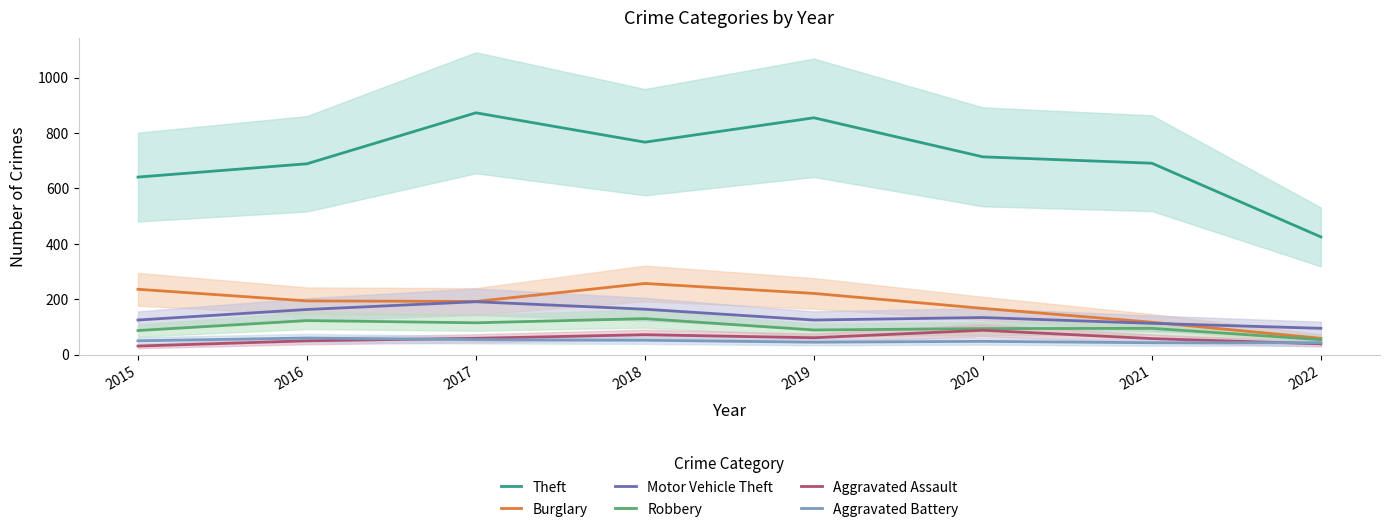

Is the value of Aggravated Assault at 2019 greater than the value of Robbery at 2022?

Yes